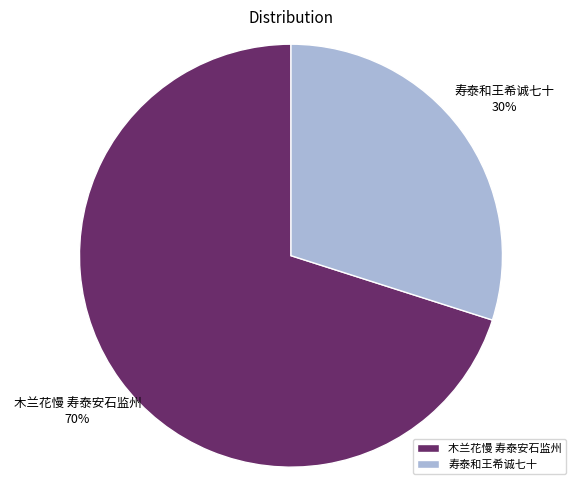

To the nearest percent, what is the combined percentage of 寿泰和王希诚七十 and 木兰花慢 寿泰安石监州?

100%